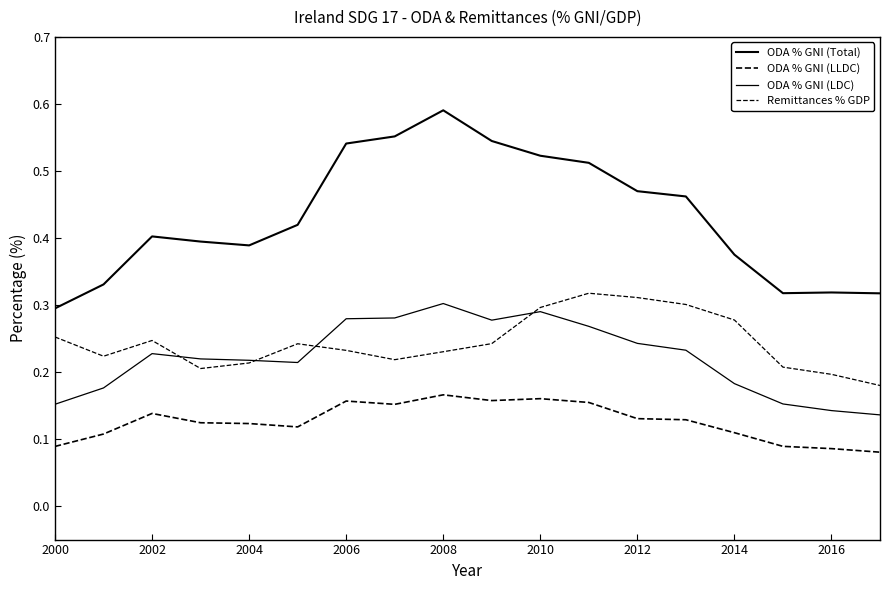

Which series has the largest range (max minus min)?

ODA % GNI (Total)